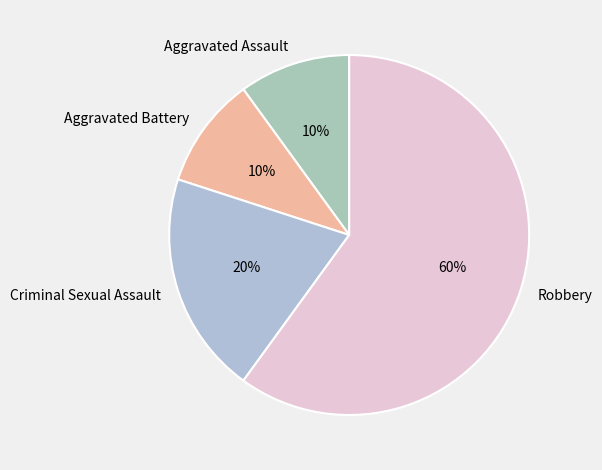

To the nearest percent, what is the combined percentage of Robbery and Criminal Sexual Assault?

80%